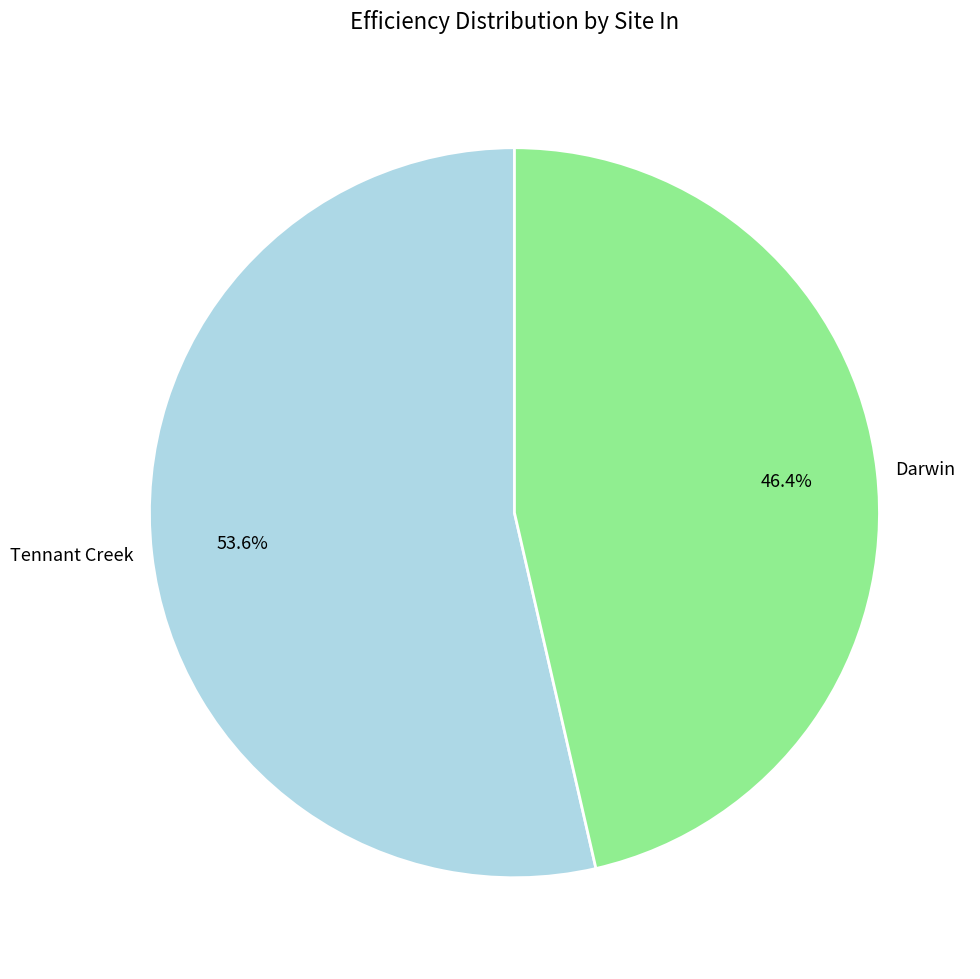

Rank the categories by value from highest to lowest.

Tennant Creek, Darwin